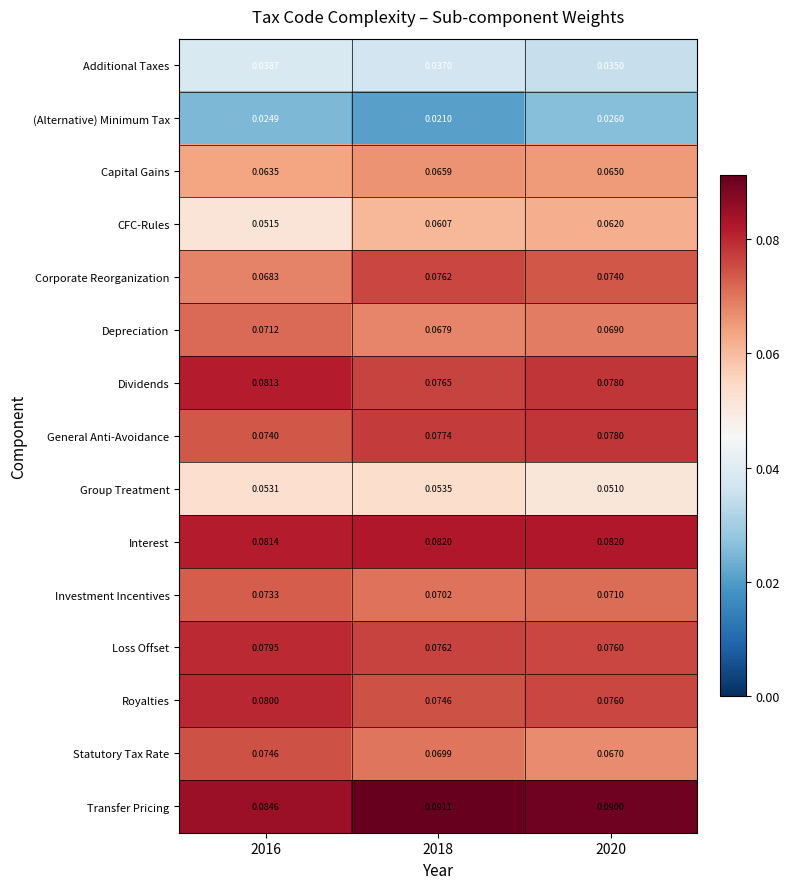

Which series has the largest total across all categories?

Transfer Pricing